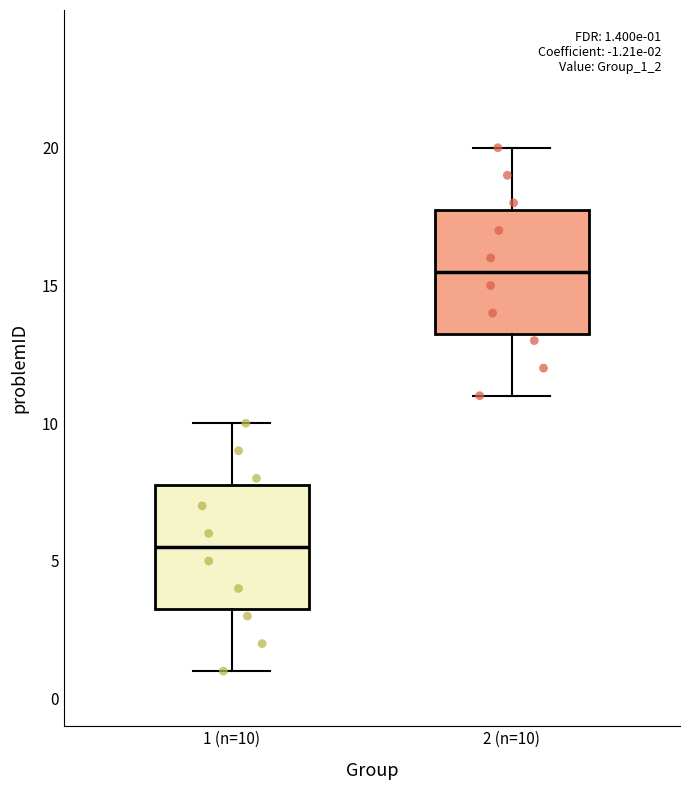

Which box's median line is the highest?

2 (n=10)